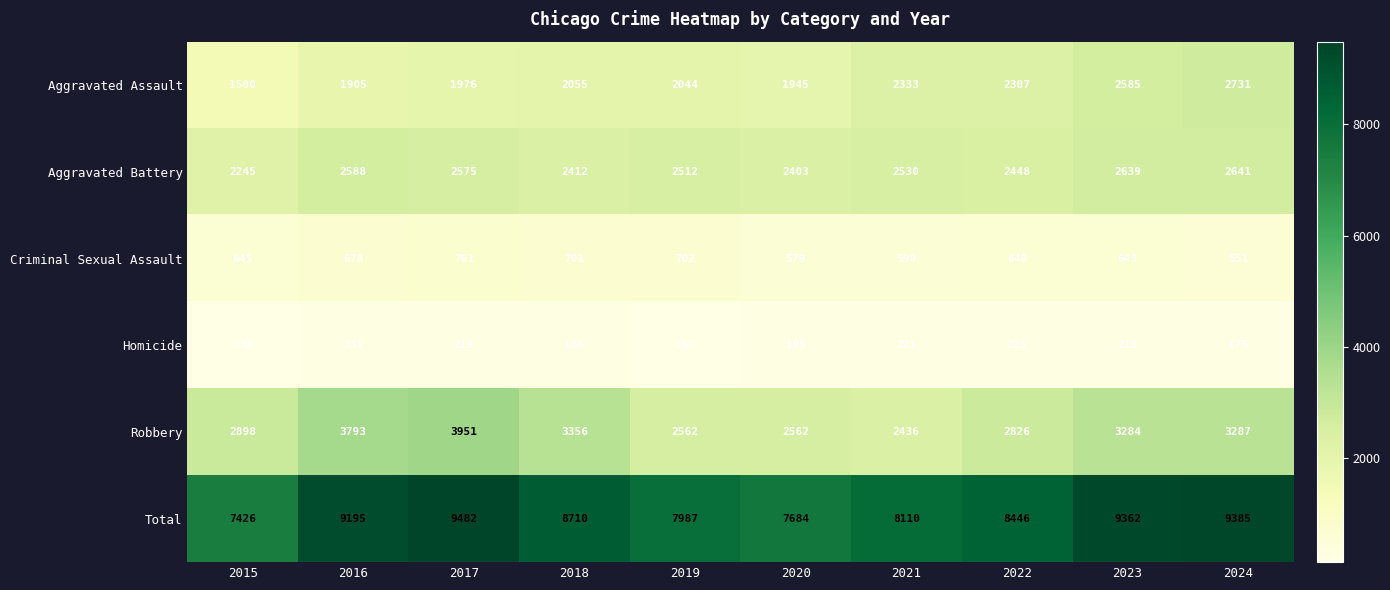

Which series has the largest total across all categories?

Total